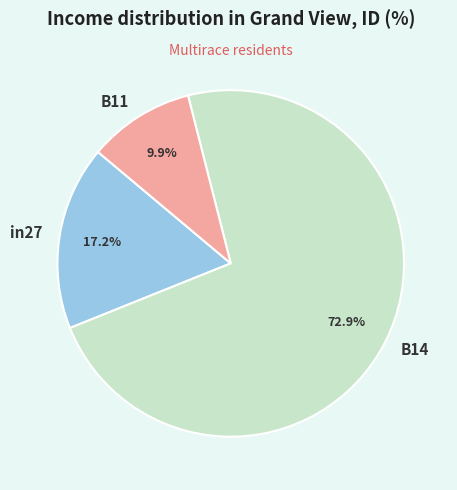

True or false: in27 accounts for 31% of the total.

False